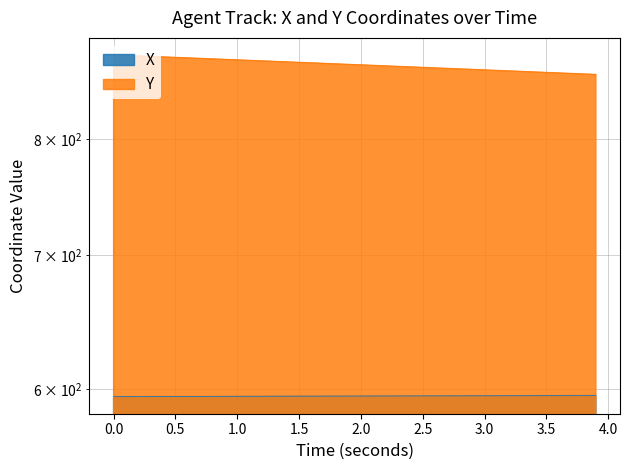

What are all the series names shown in the legend?

X, Y